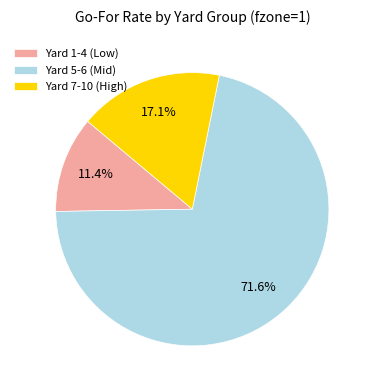

To the nearest percent, what is the difference between the largest and smallest slice percentages?

60%